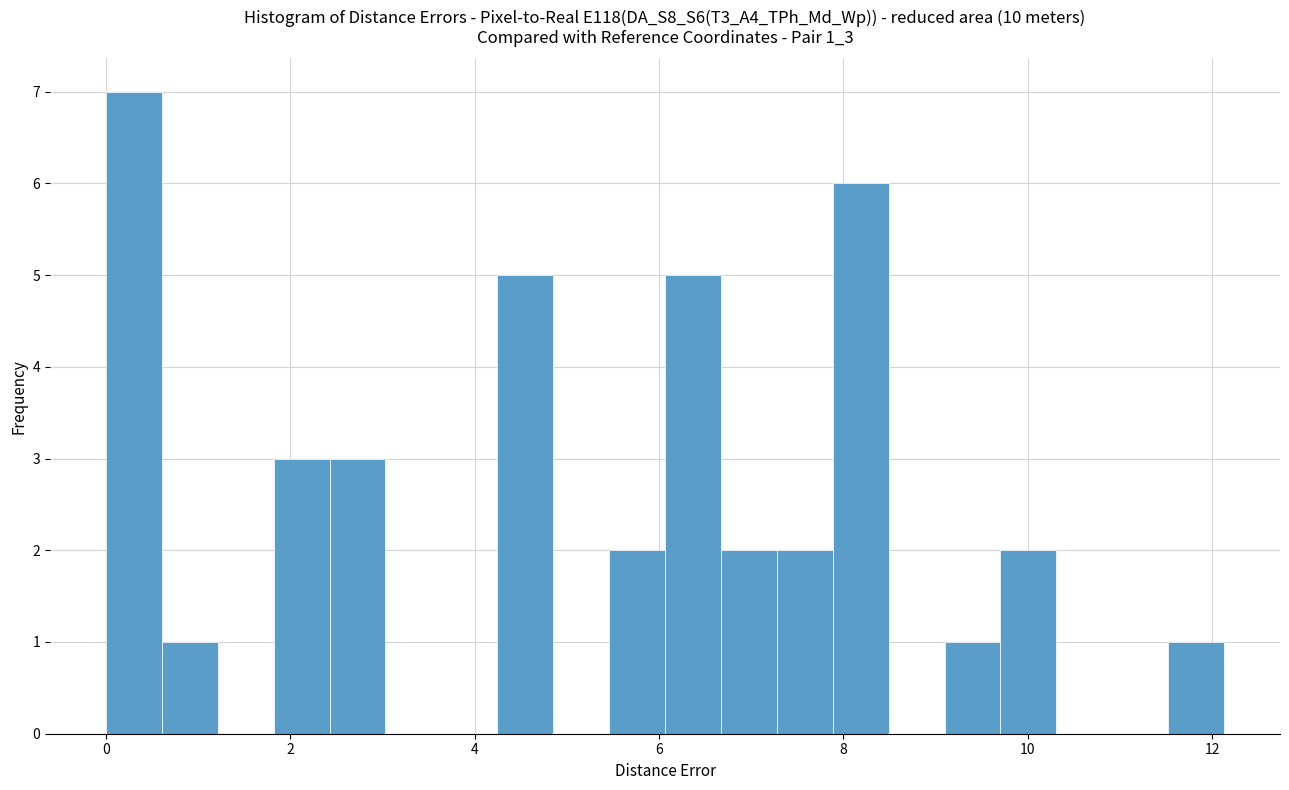

Read against the x-axis, roughly where is the centre of the tallest bar?

0.4